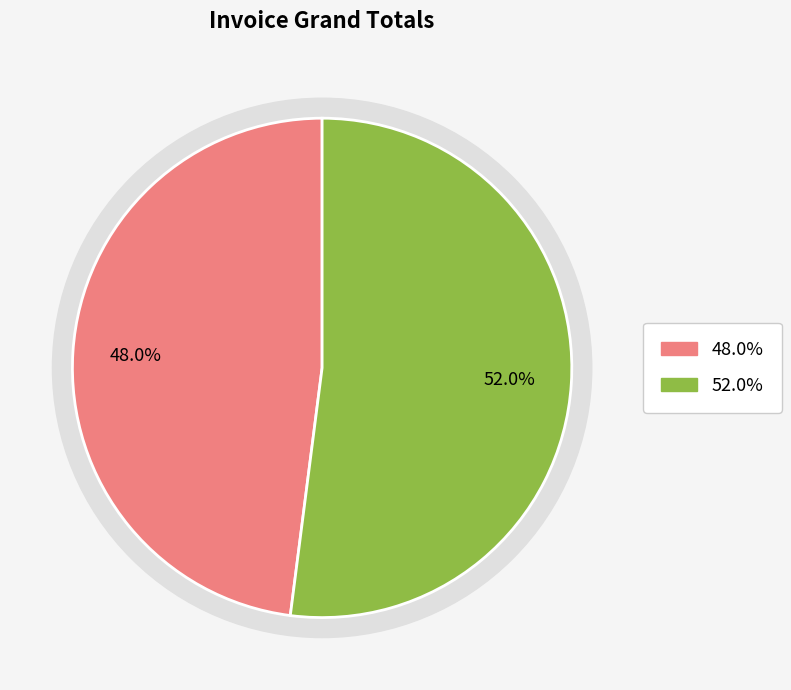

Does 455 represent more than half of the total?

Yes